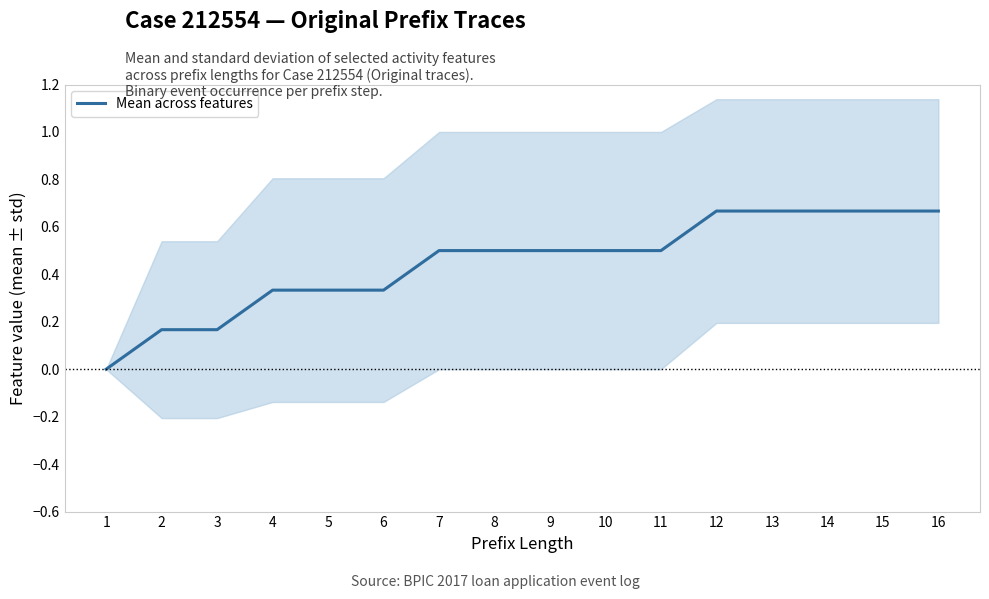

The value at 16 is 0.7. True or false?

True